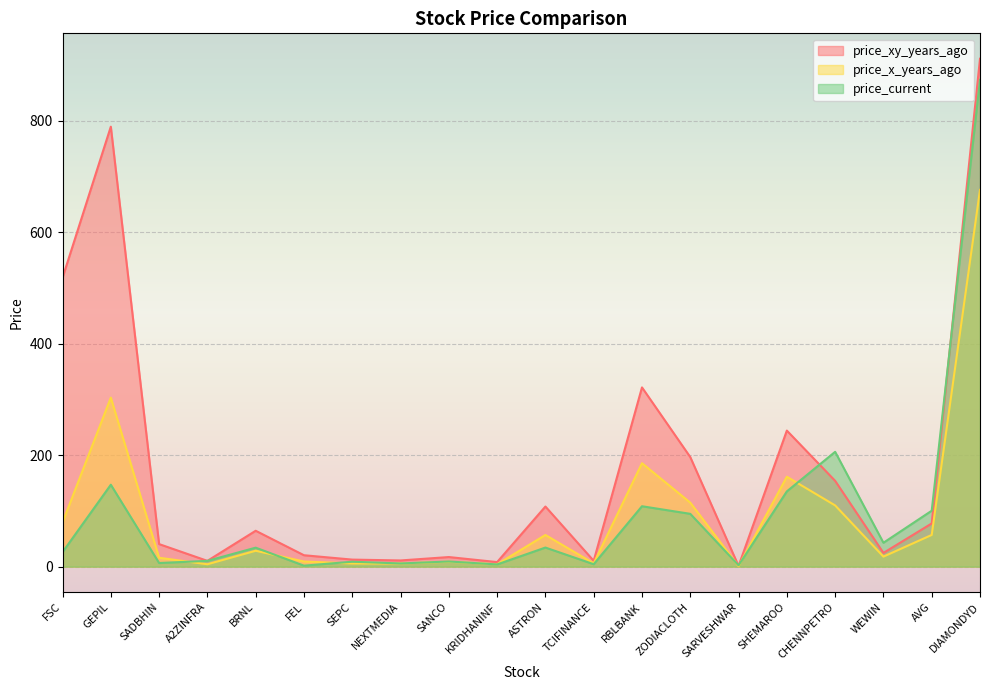

Reading right to left, list all the values displayed in this chart.

price_xy_years_ago: DIAMONDYD=911.5	AVG=77.5	WEWIN=24.6	CHENNPETRO=154.0	SHEMAROO=244.2	SARVESHWAR=1.2	ZODIACLOTH=196.6	RBLBANK=321.6	TCIFINANCE=10.4	ASTRON=107.8	KRIDHANINF=8.2	SANCO=17.2	NEXTMEDIA=11.1	SEPC=12.6	FEL=20.4	BRNL=64.4	A2ZINFRA=10.3	SADBHIN=40.5	GEPIL=789.5	FSC=518.5
price_x_years_ago: DIAMONDYD=676.2	AVG=56.9	WEWIN=18.0	CHENNPETRO=109.9	SHEMAROO=161.3	SARVESHWAR=0.8	ZODIACLOTH=114.8	RBLBANK=185.6	TCIFINANCE=5.9	ASTRON=56.8	KRIDHANINF=4.2	SANCO=8.8	NEXTMEDIA=5.6	SEPC=5.7	FEL=9.2	BRNL=28.5	A2ZINFRA=4.3	SADBHIN=15.9	GEPIL=303.3	FSC=79.3
price_current: DIAMONDYD=873.8	AVG=100.3	WEWIN=42.9	CHENNPETRO=206.1	SHEMAROO=135.1	SARVESHWAR=2.3	ZODIACLOTH=94.8	RBLBANK=108.4	TCIFINANCE=4.3	ASTRON=34.2	KRIDHANINF=4.0	SANCO=9.2	NEXTMEDIA=5.7	SEPC=8.8	FEL=1.8	BRNL=34.0	A2ZINFRA=10.3	SADBHIN=6.5	GEPIL=147.0	FSC=25.9